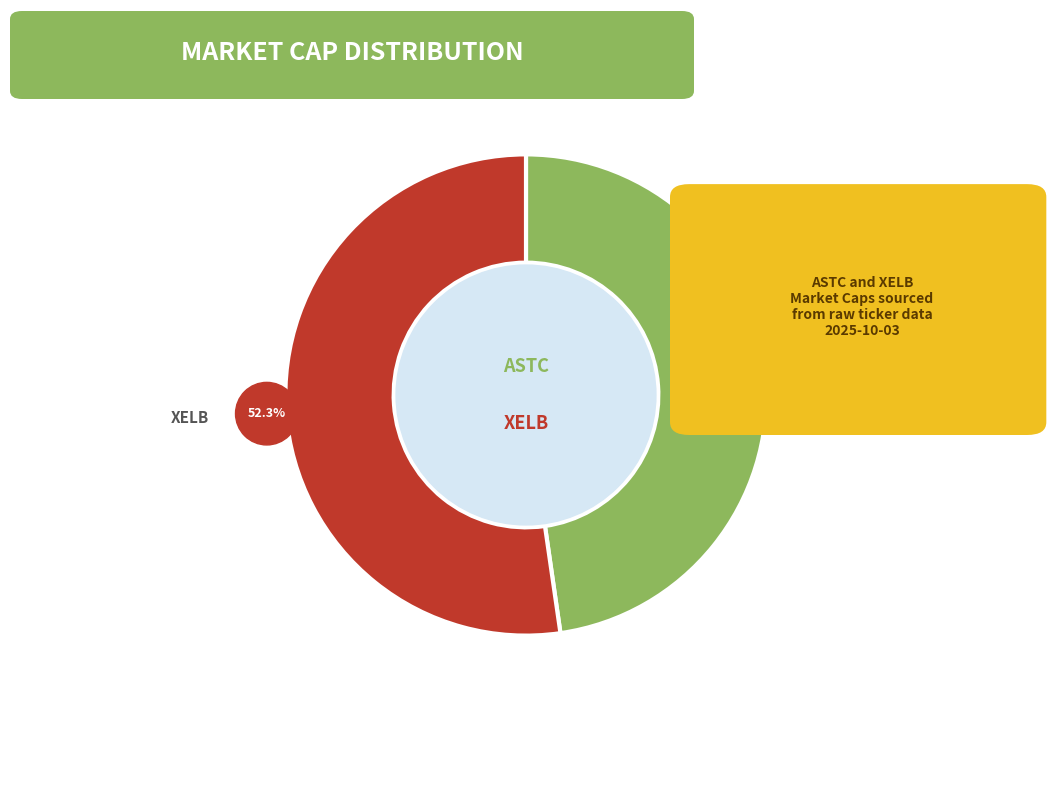

True or false: XELB accounts for 40% of the total.

False